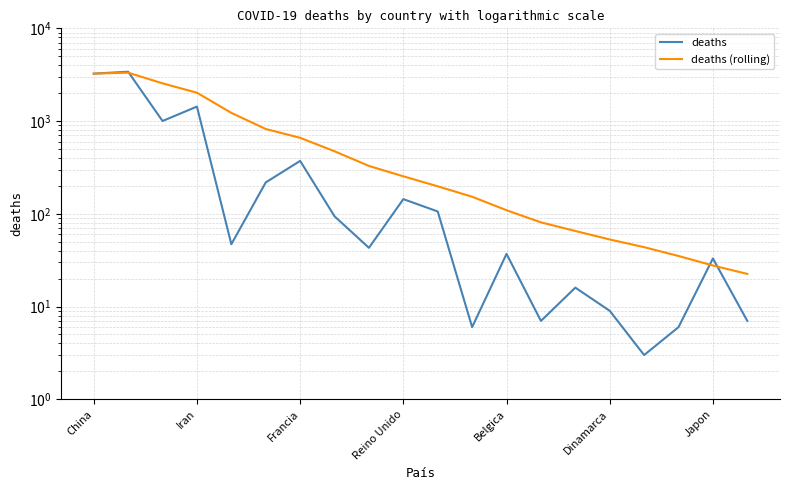

The deaths (rolling) series shows 422.3 at Reino Unido. True or false?

False